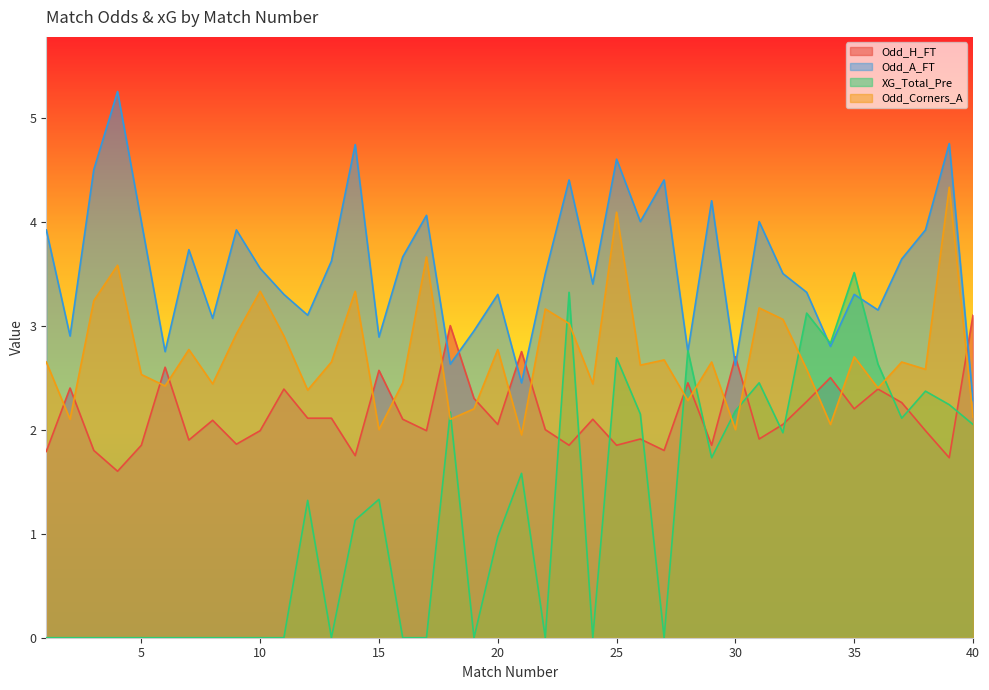

What are all the series names shown in the legend?

Odd_H_FT, Odd_A_FT, XG_Total_Pre, Odd_Corners_A